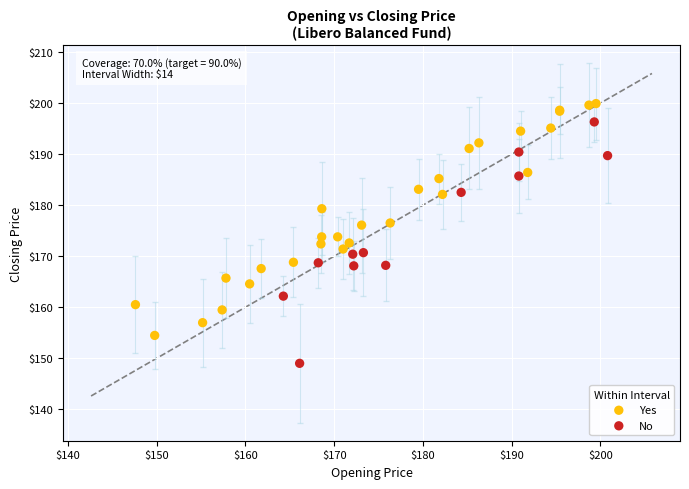

Which series reaches the minimum Y coordinate?

No